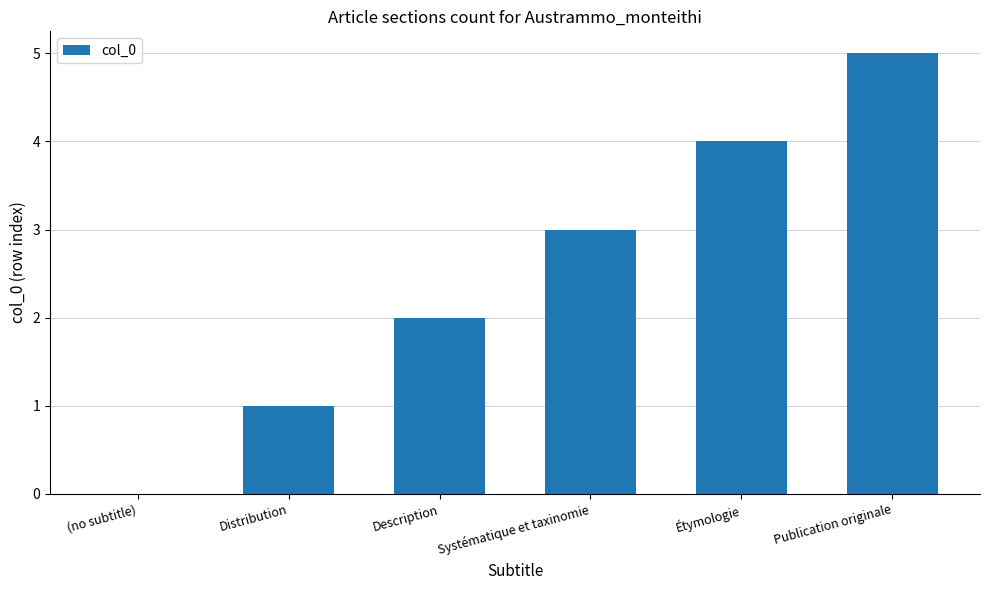

What is the greatest value displayed?

5